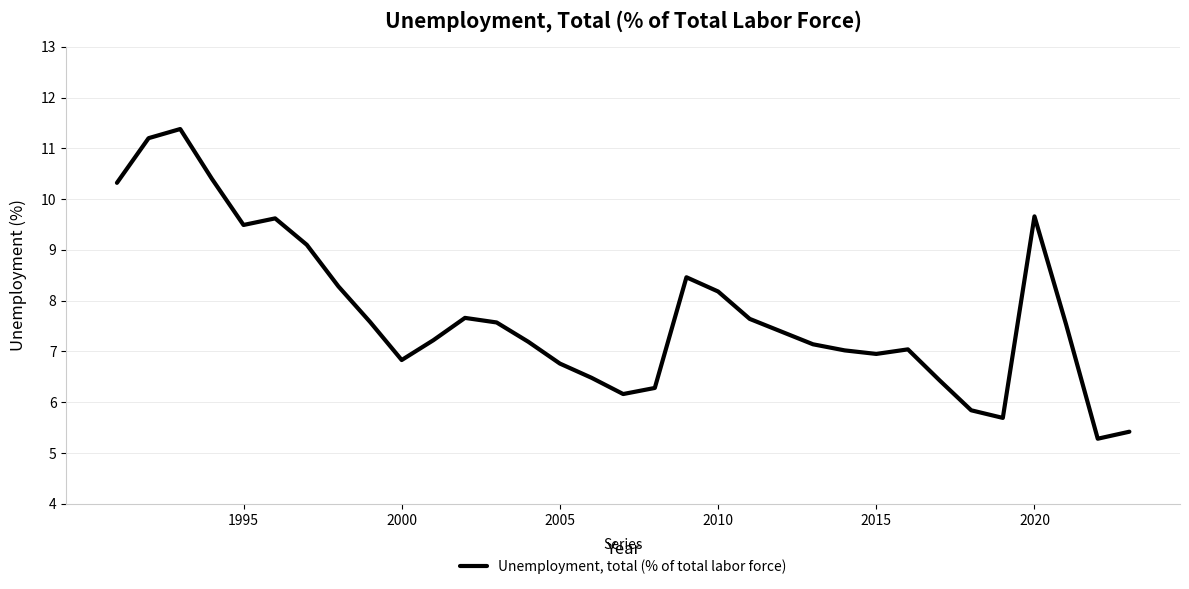

What is the difference between the maximum and minimum values?

6.1